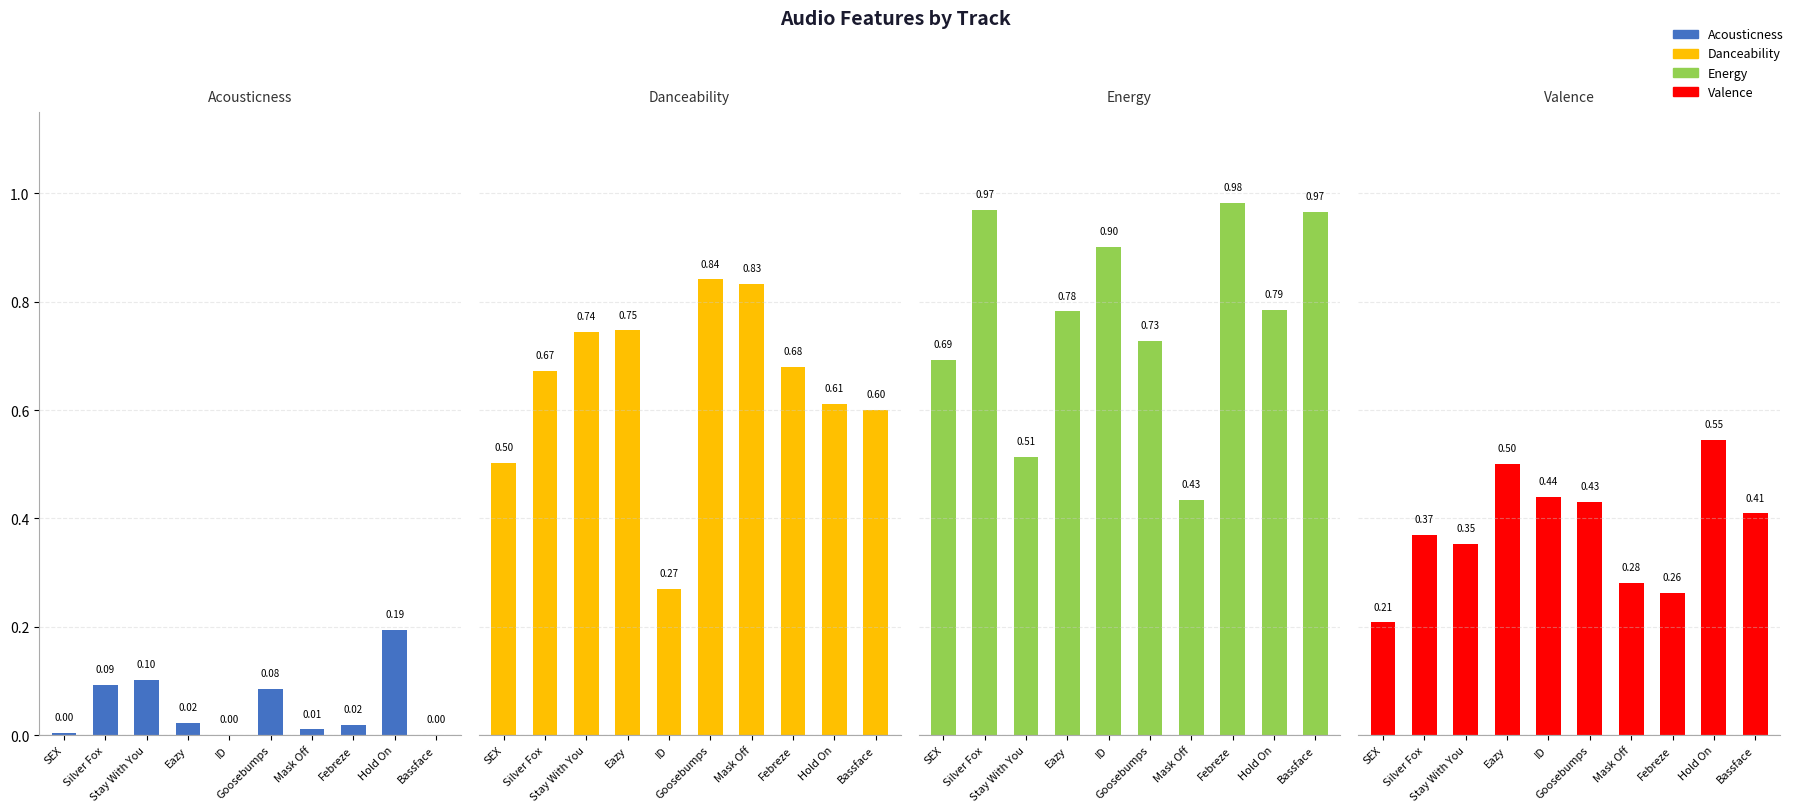

Are the bars horizontal?

No